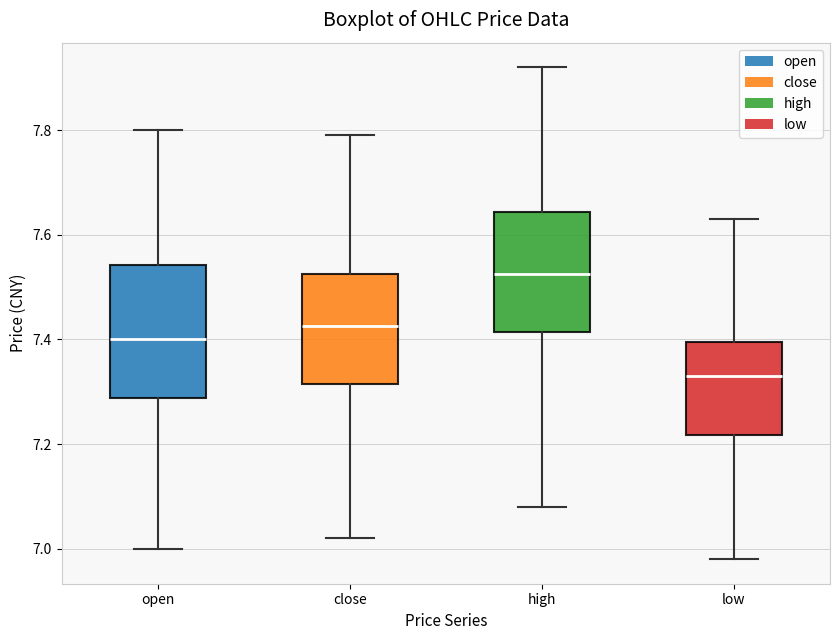

Where does the upper whisker of the box for close end on the y-axis? The values are not printed on the chart, so give them approximately, as read against the axis.

7.80